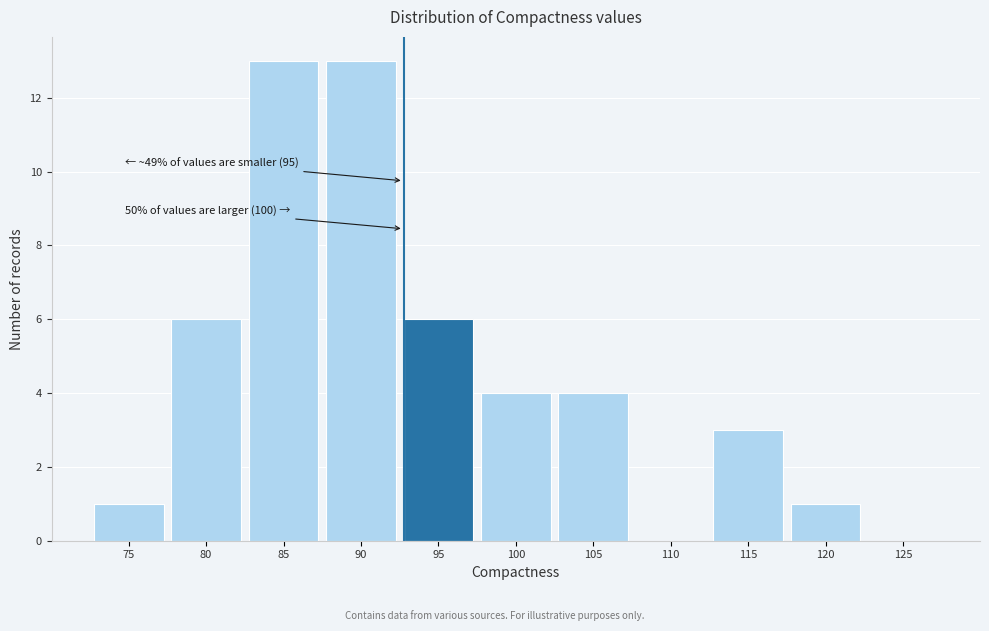

Reading left to right, what are all the values shown in this chart?

75=1	80=6	85=13	90=13	95=6	100=4	105=4	110=0	115=3	120=1	125=0